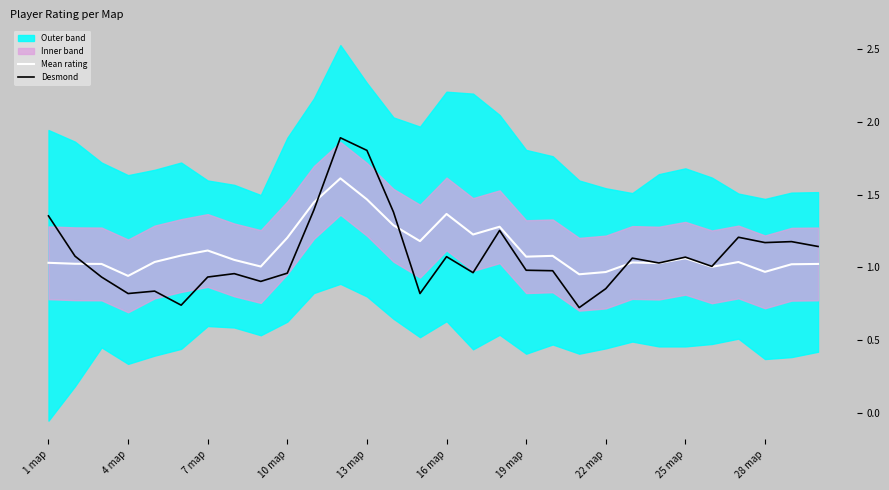

Is this an area chart (filled region under the line)?

No